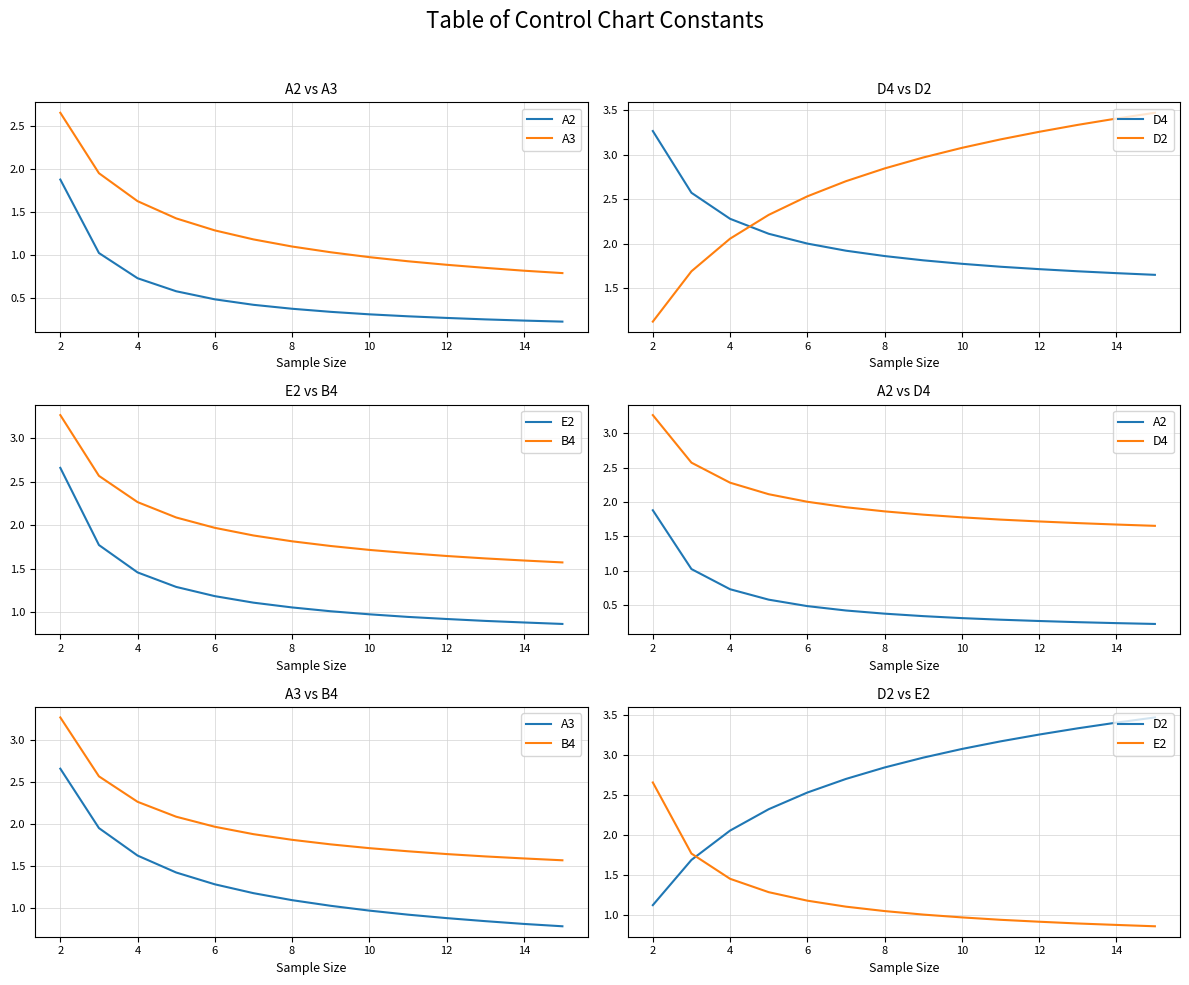

How many series are shown in this chart?

6